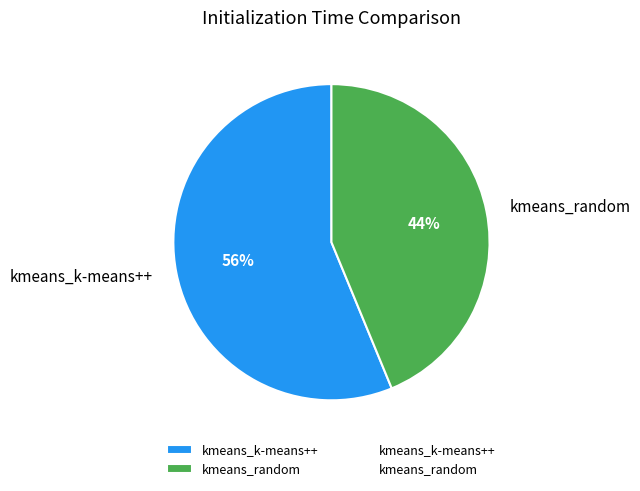

To the nearest percent, what is the average slice percentage?

50%